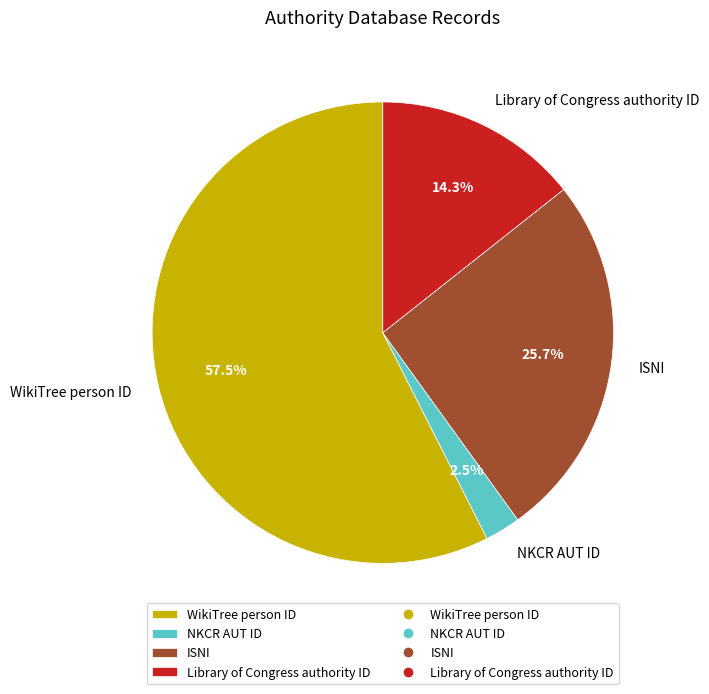

The Library of Congress authority ID slice represents 5% of the pie. True or false?

False